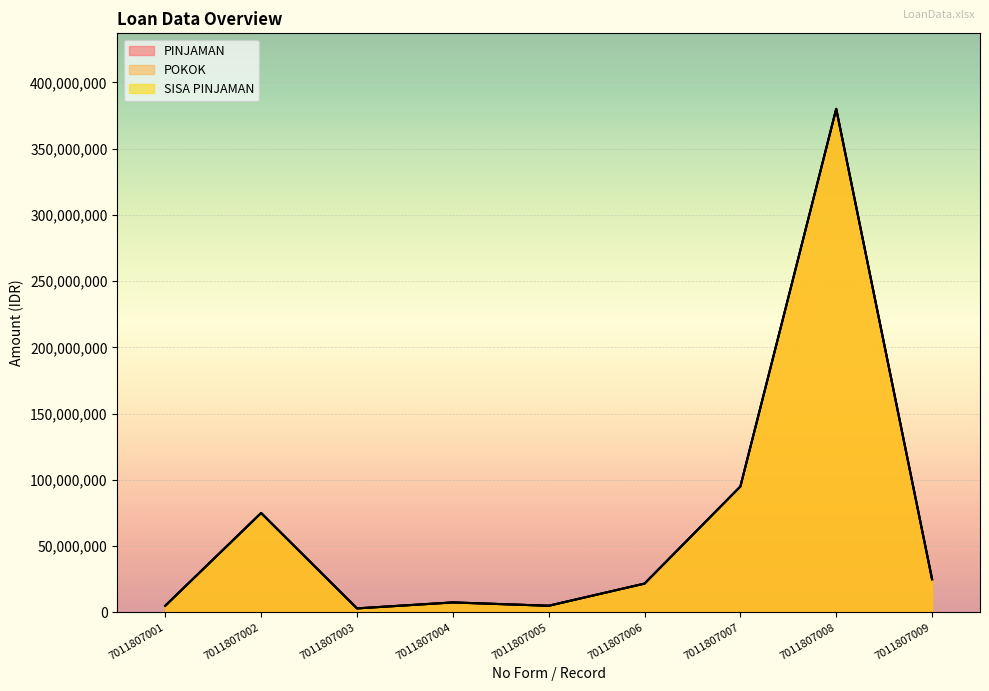

Rank the series at 7011807001 from lowest to highest value.

PINJAMAN, POKOK, SISA PINJAMAN